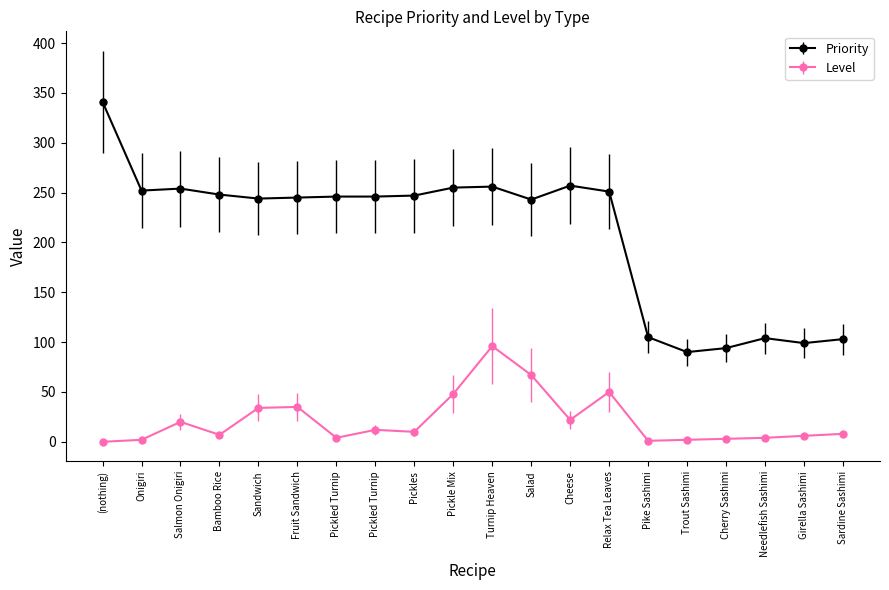

Which series has the largest range (max minus min)?

Priority